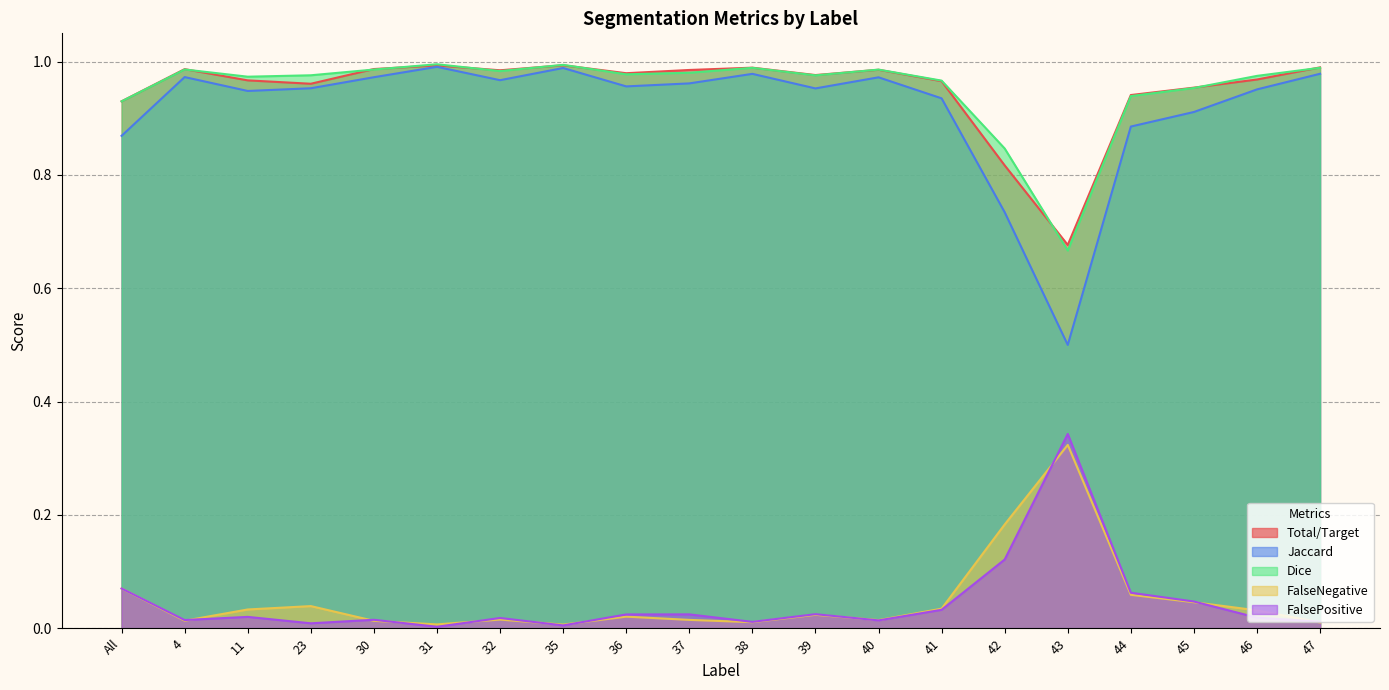

How many interior local peaks does the Jaccard series have?

5